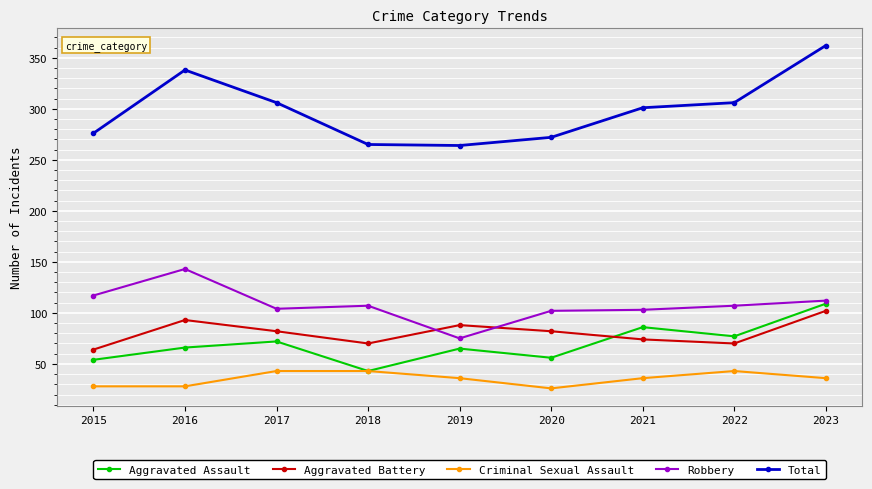

At which category is the sum across all series the highest?

2023